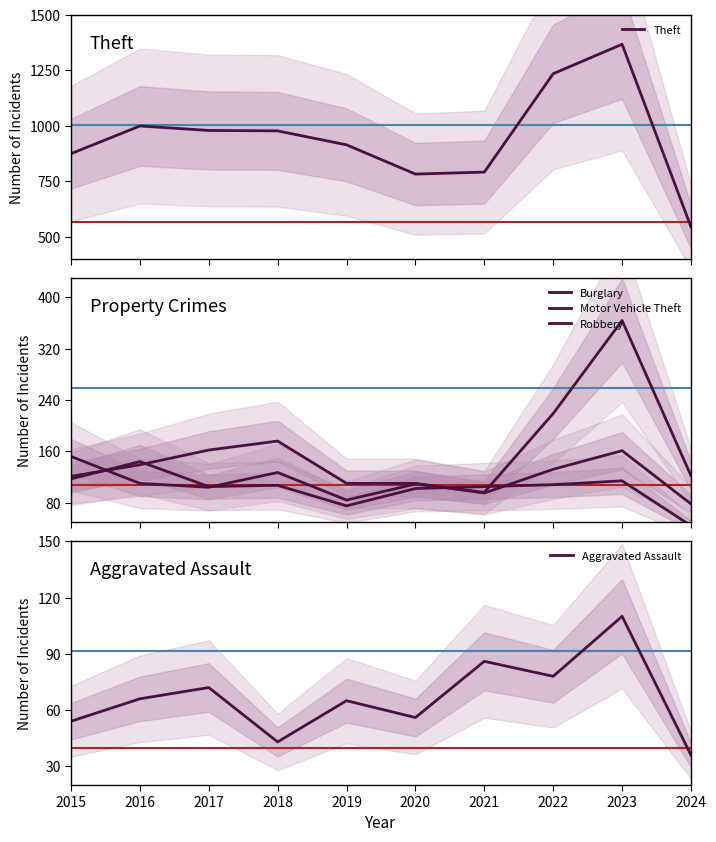

The value of Robbery at 2021 is 105. True or false?

True